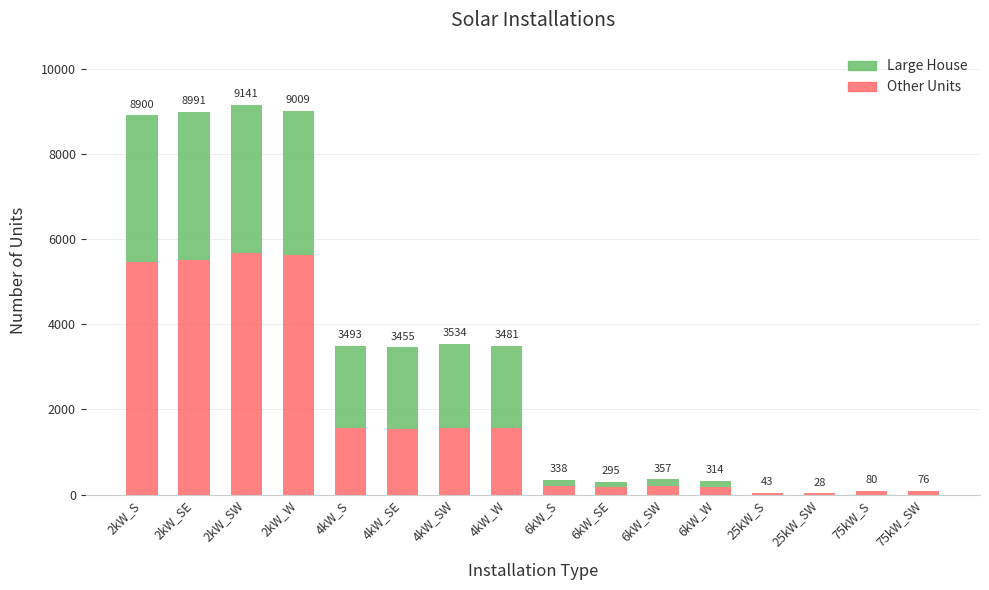

What is the label of the 3rd bar from the right?

25kW_SW